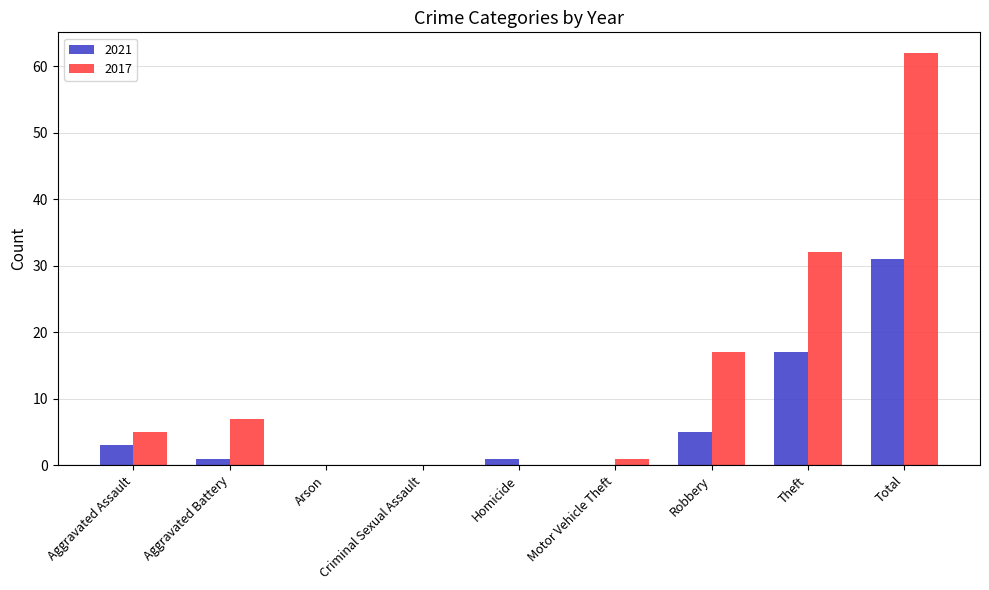

The value of 2017 at Robbery is 17. True or false?

True